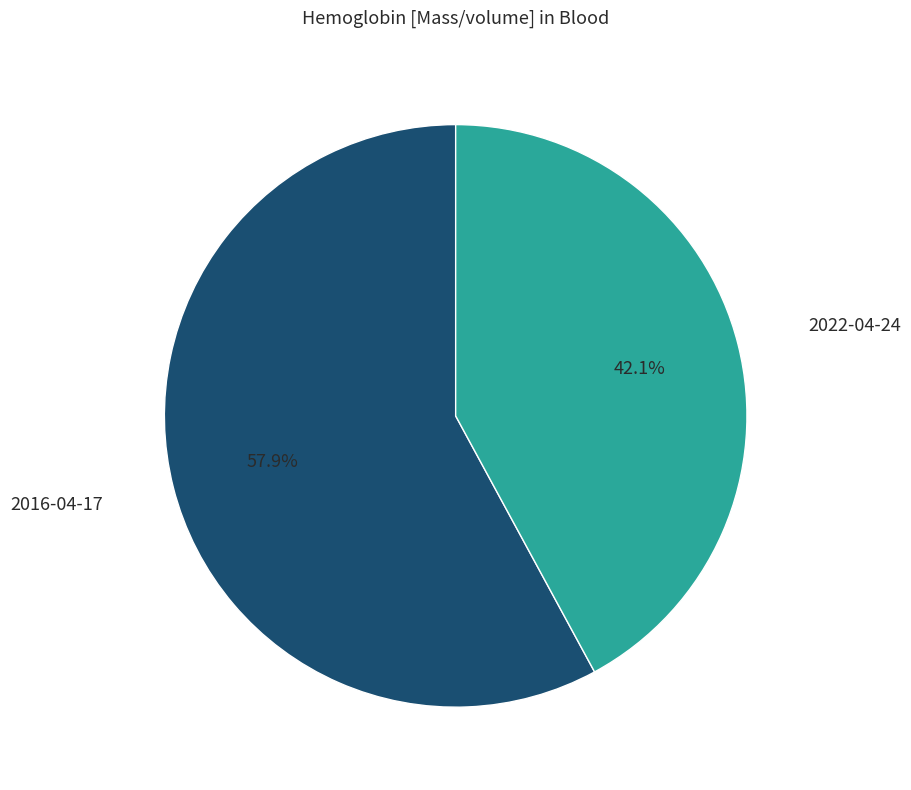

Is there any slice that represents more than half of the pie?

Yes